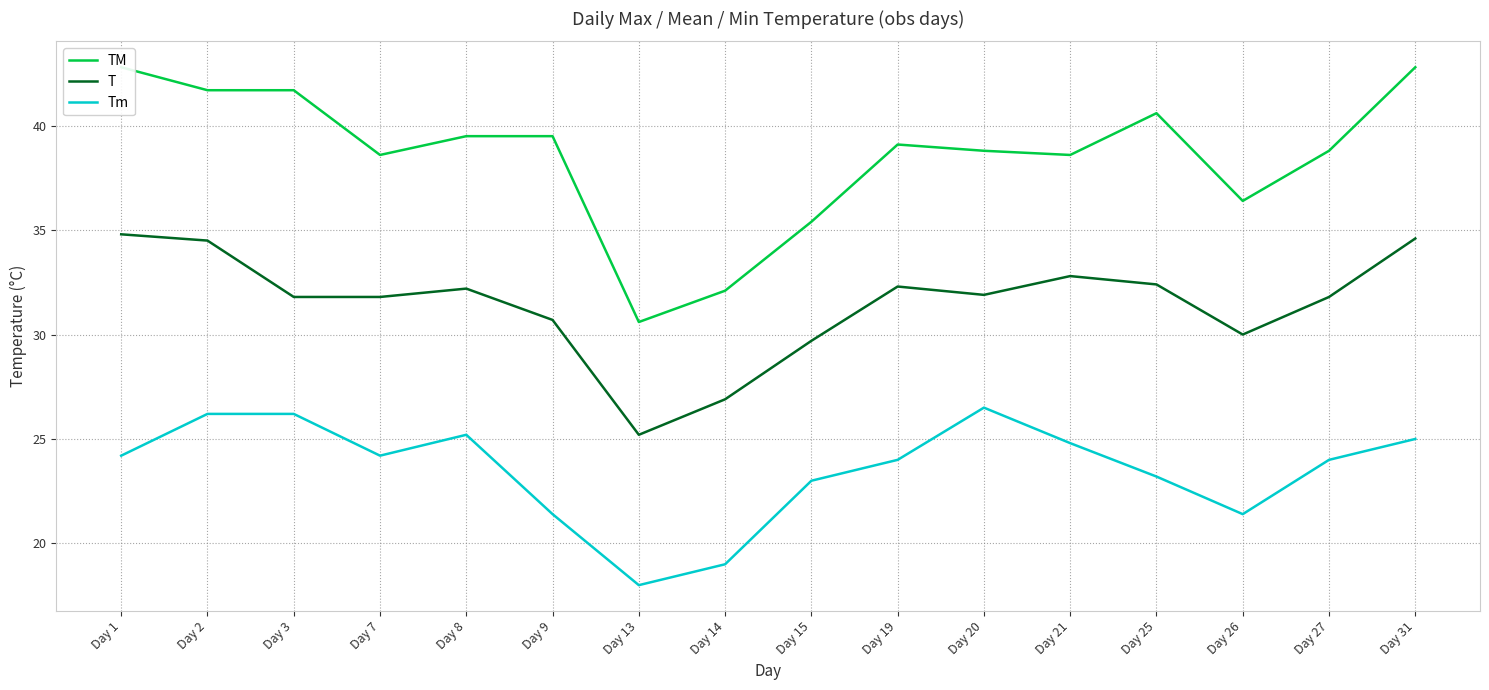

How many values in the TM series exceed 39?

8